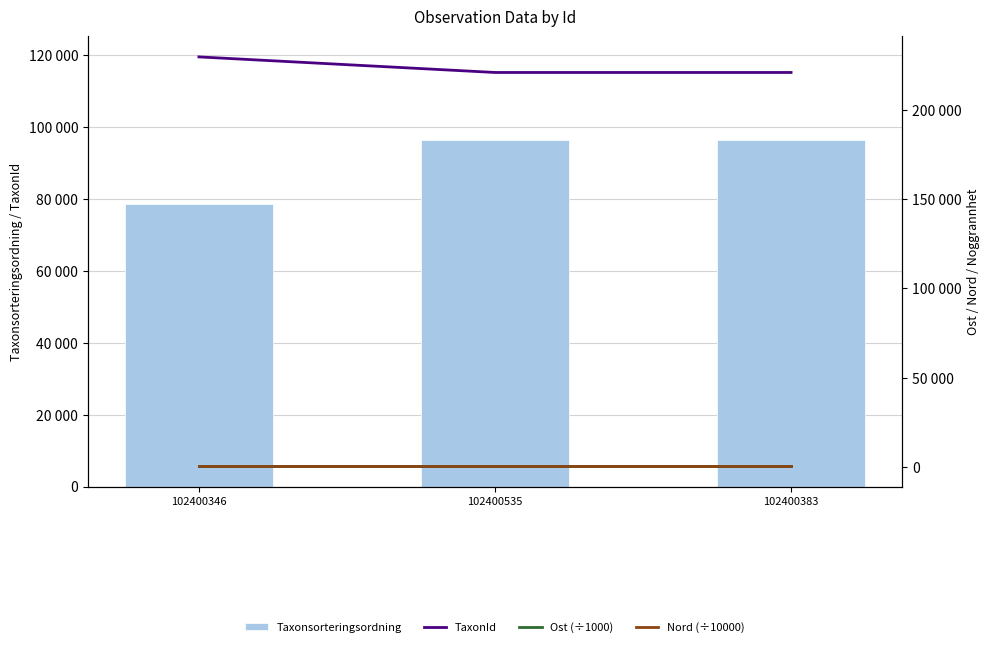

Are the bars grouped side by side (vs. stacked)?

Yes